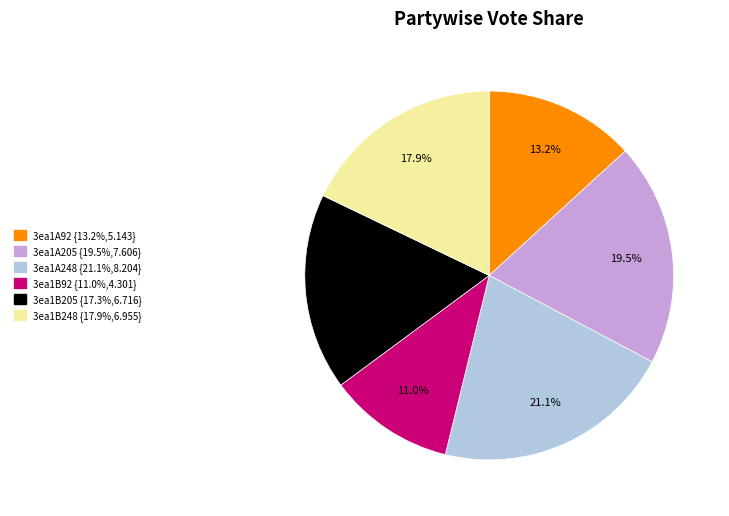

How many segments does this pie chart have?

6